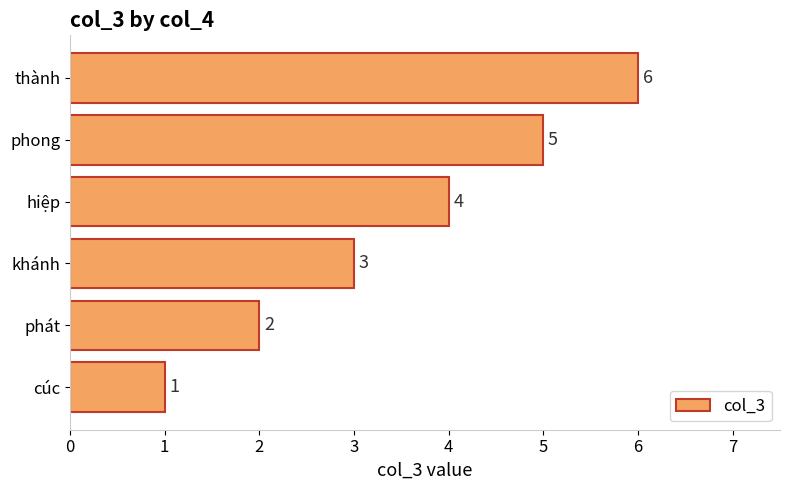

What is the average value?

4